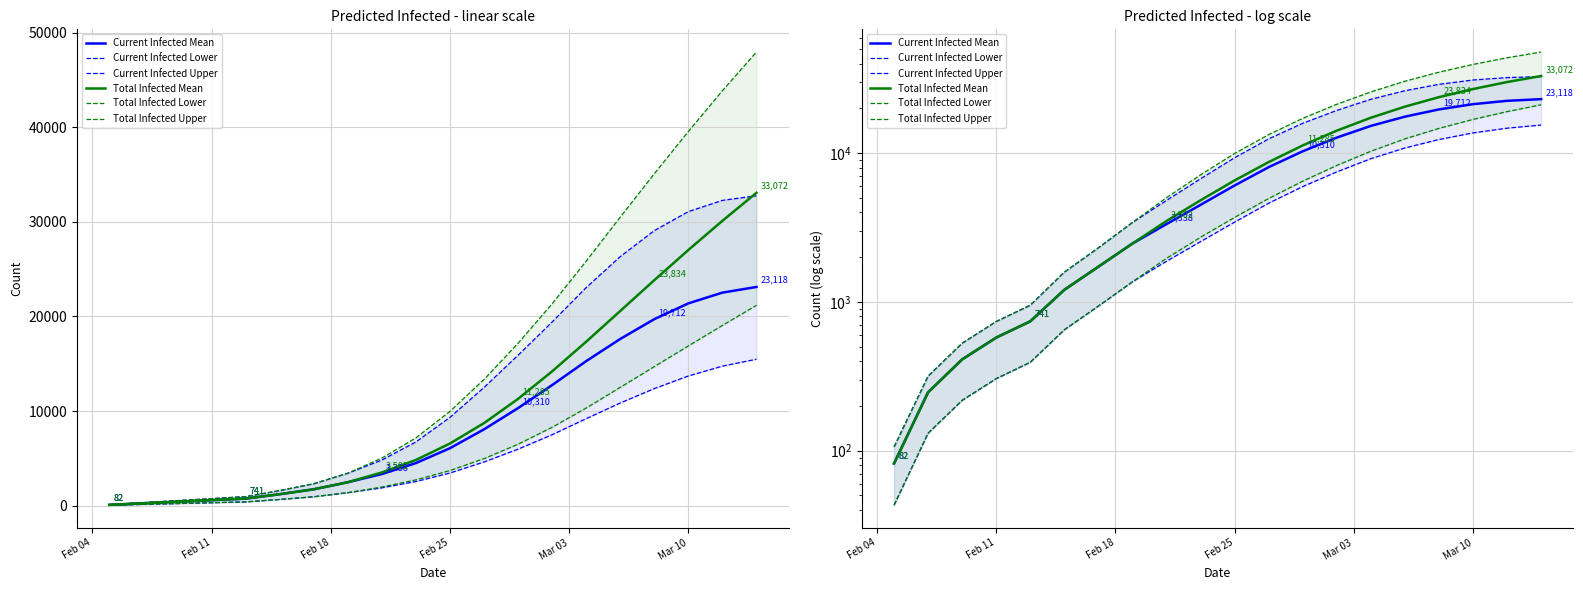

How many values in the Current Infected Upper series exceed 9329?

9